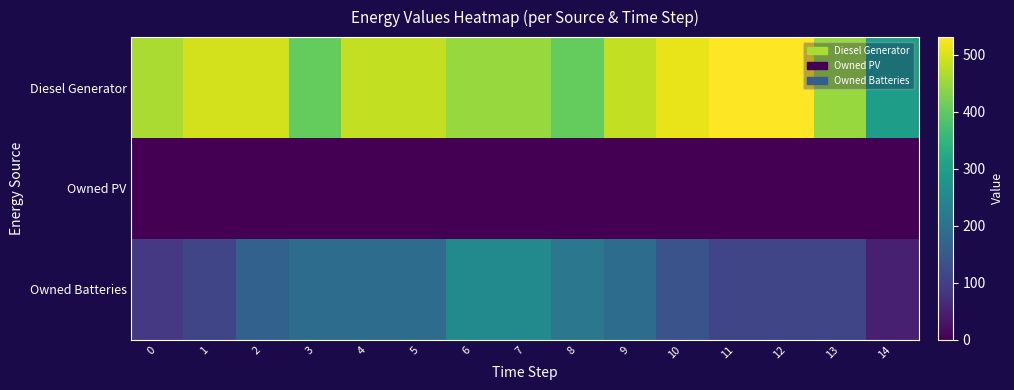

At how many categories does at least one series exceed 46?

15